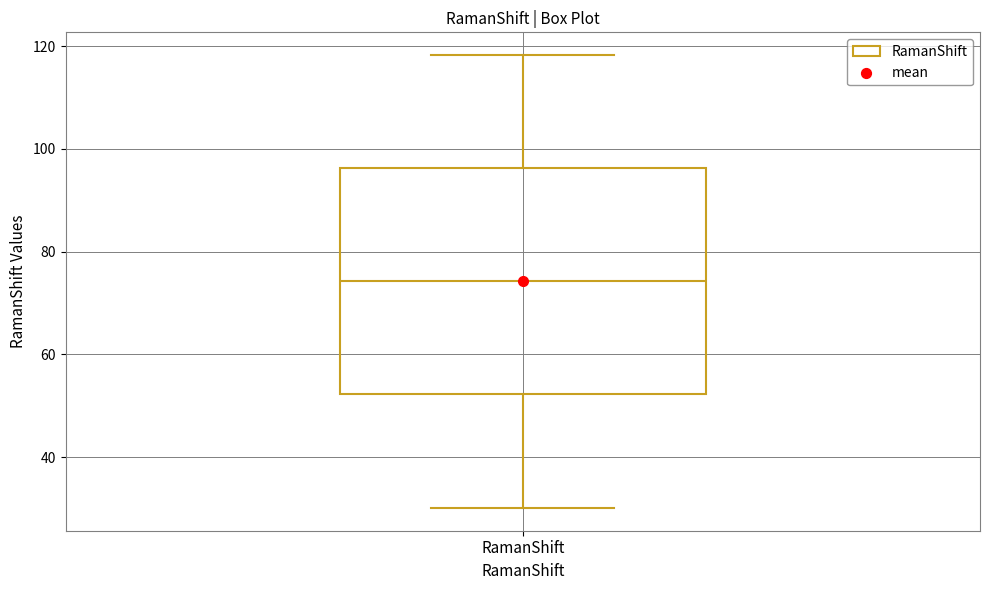

Where does the median line of the box for RamanShift sit on the y-axis? The values are not printed on the chart, so give them approximately, as read against the axis.

74